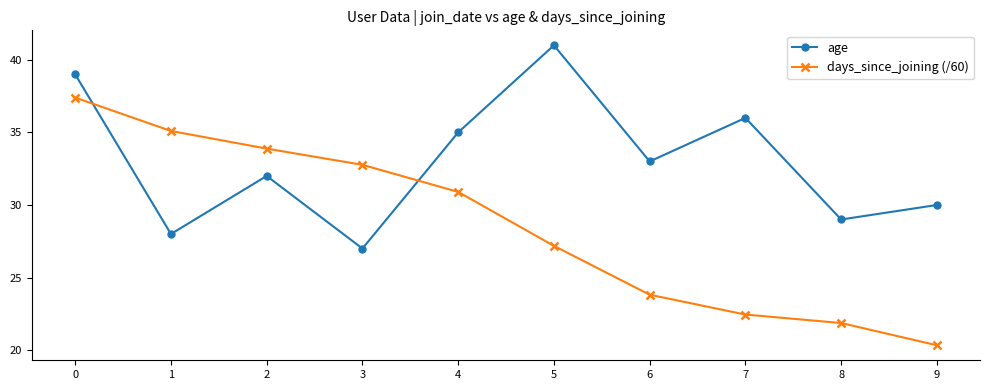

Between 1 and 2, which series saw the biggest shift?

age